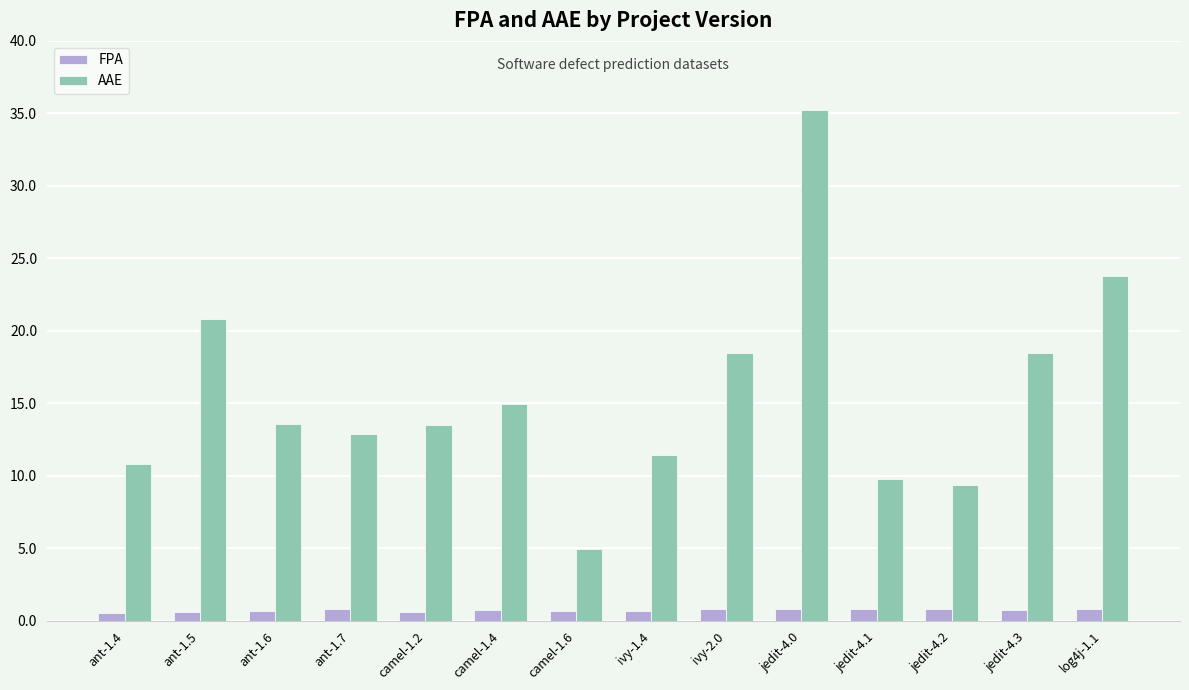

What are all the series names shown in the legend?

FPA, AAE